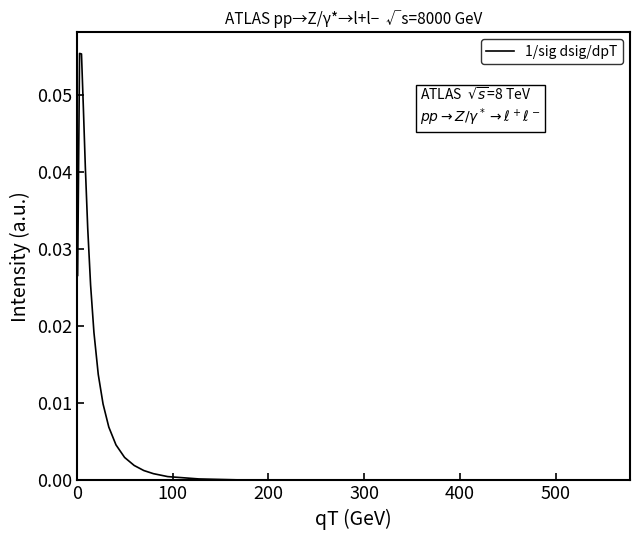

How many distinct data groups are displayed?

1